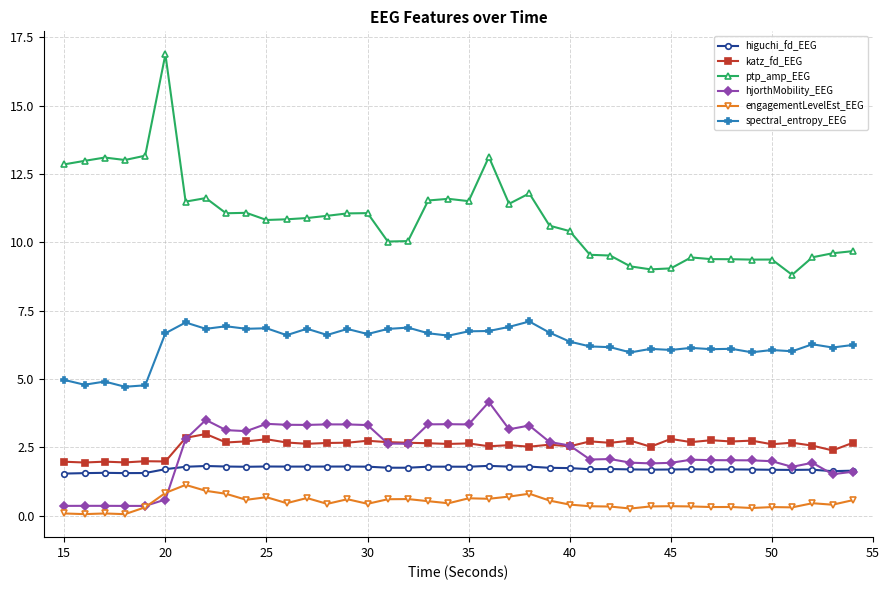

Which series has the widest spread of values?

ptp_amp_EEG